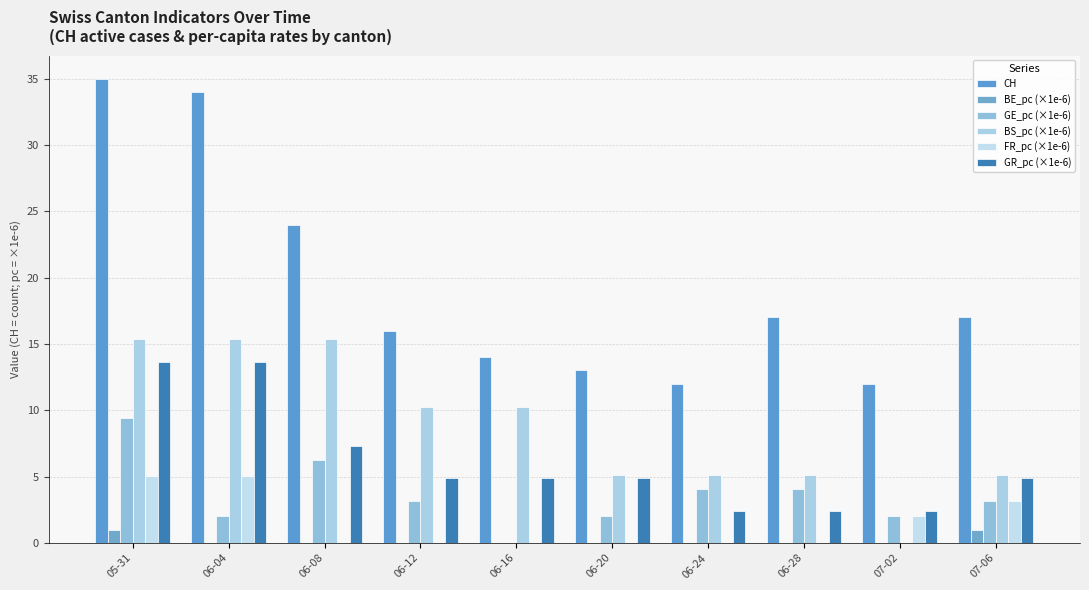

Does the chart contain stacked bars?

No